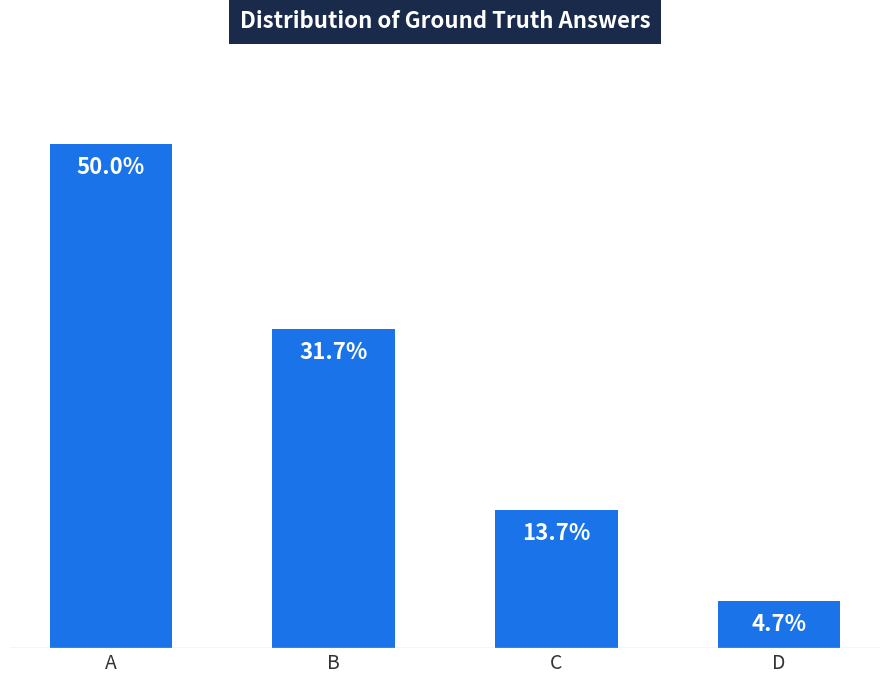

List the labels in order of value, largest first.

A, B, C, D